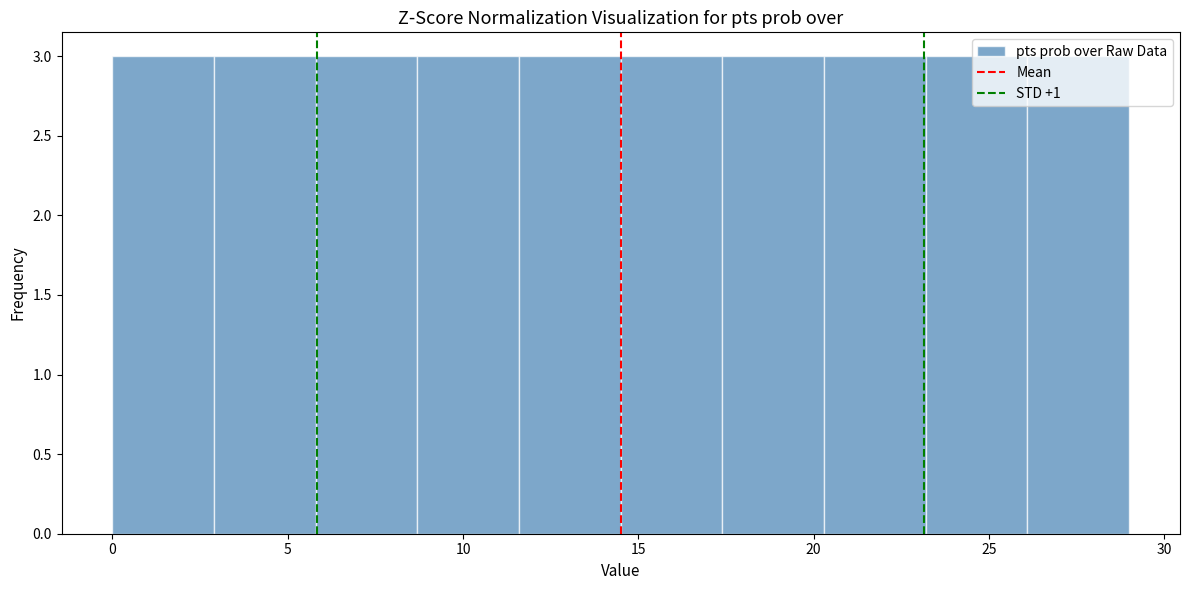

Reading left to right, transcribe this chart: for each bar, give the range it covers on the x-axis and its height. Neither the bar edges nor the heights are printed on the chart, so give them approximately, as read against the axes.

0.0 to 2.9: 3
2.9 to 5.8: 3
5.8 to 8.7: 3
8.7 to 11.6: 3
11.6 to 14.5: 3
14.5 to 17.4: 3
17.4 to 20.3: 3
20.3 to 23.2: 3
23.2 to 26.1: 3
26.1 to 29.0: 3